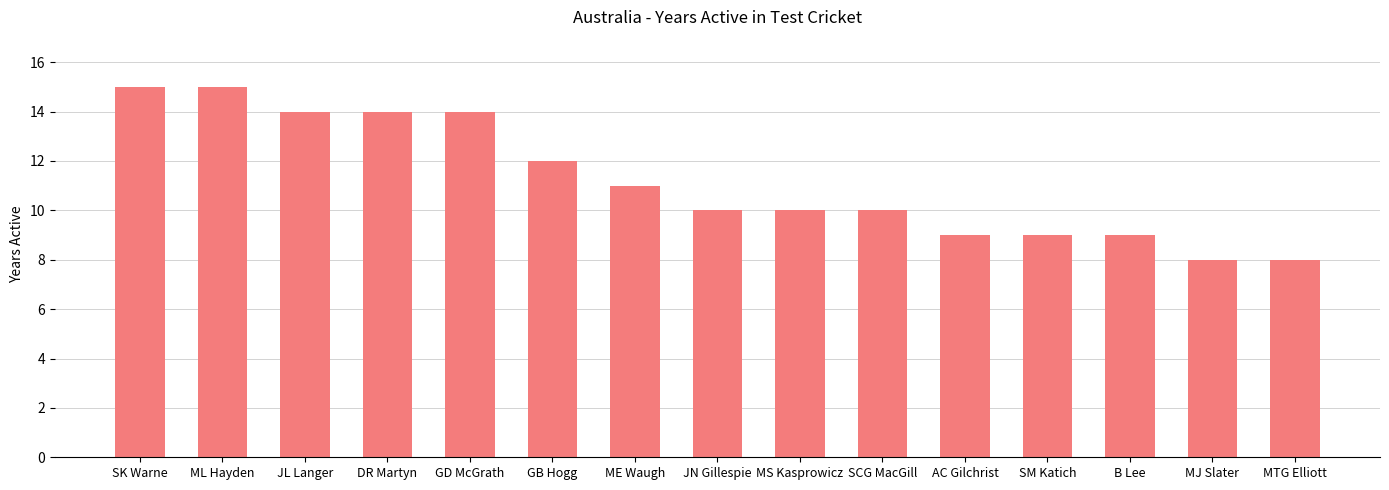

What is the label of the 15th bar from the right?

SK Warne